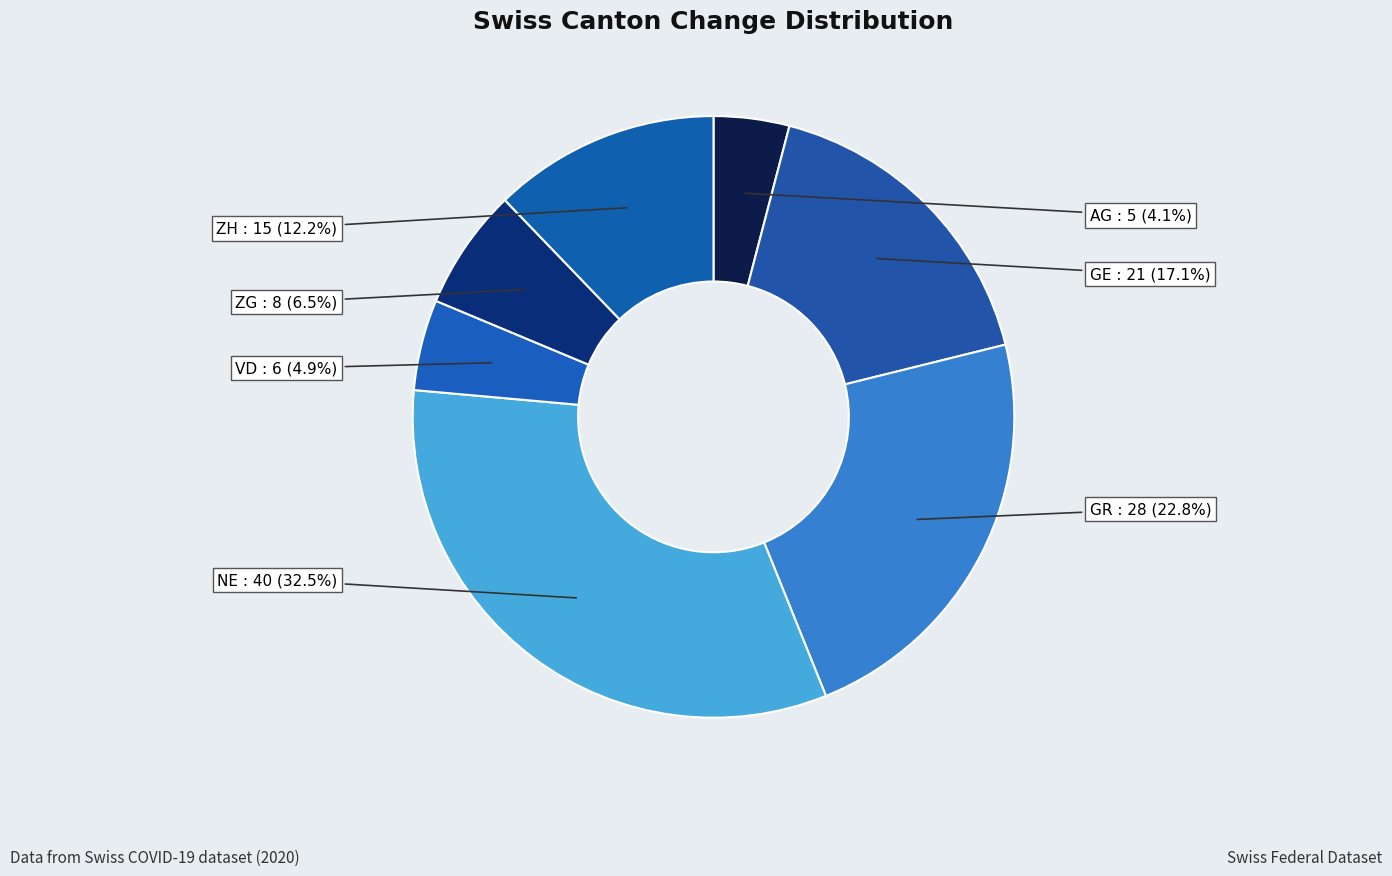

Count the number of slices in the pie.

7